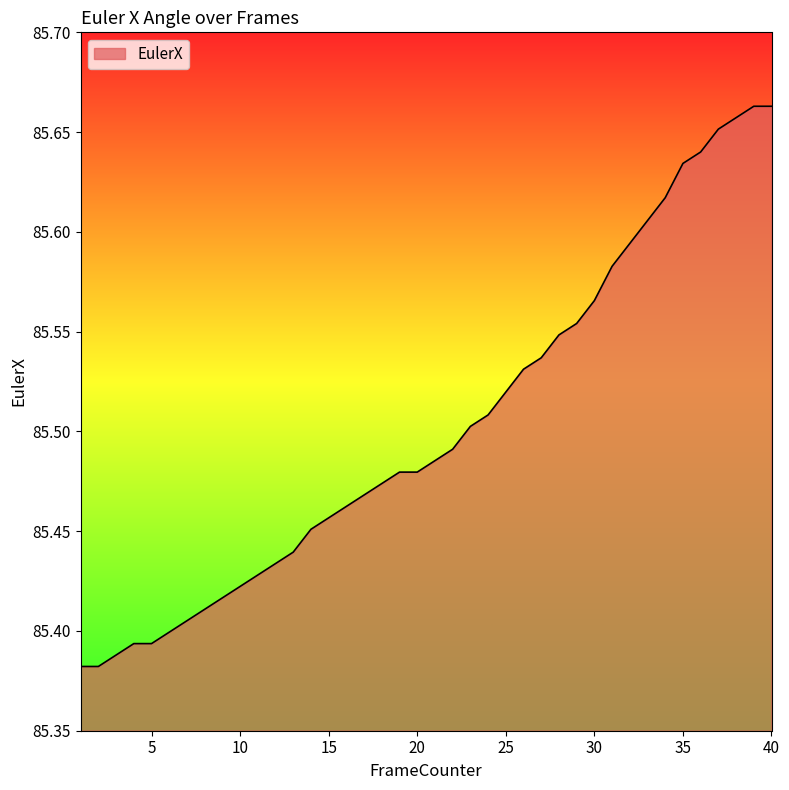

What is the difference between the maximum and minimum values?

0.3